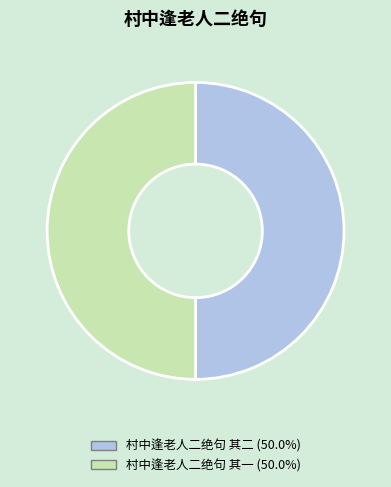

What is the ratio of the value at 村中逢老人二绝句 其二 (50.0%) to the value at 村中逢老人二绝句 其一 (50.0%)?

1.0